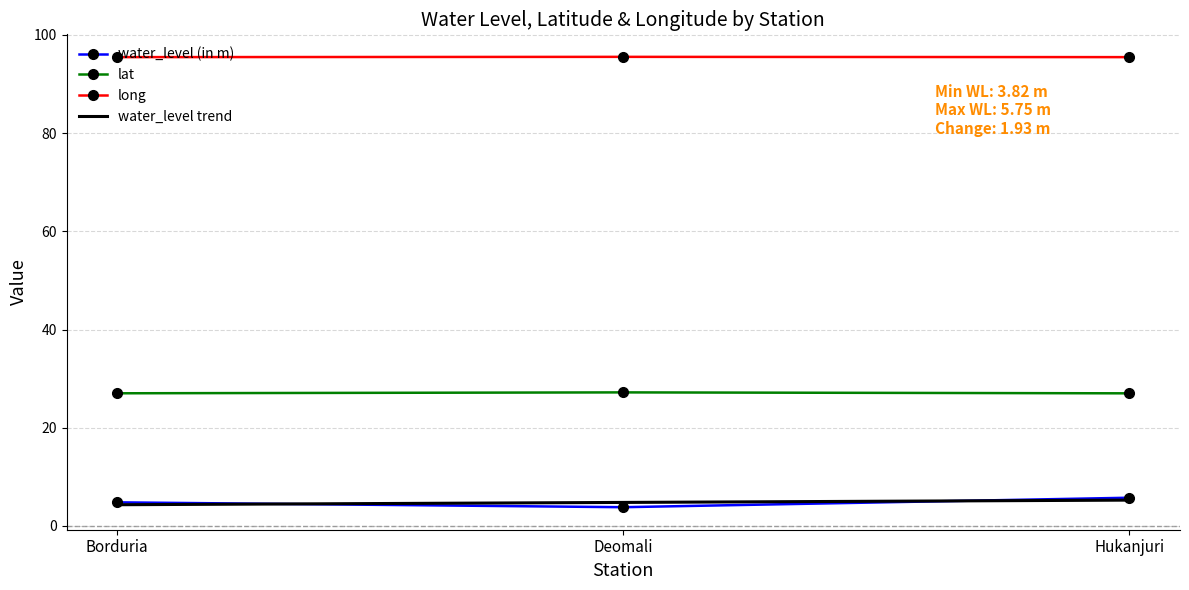

Where is water_level (in m) nearest to the value 4?

Deomali